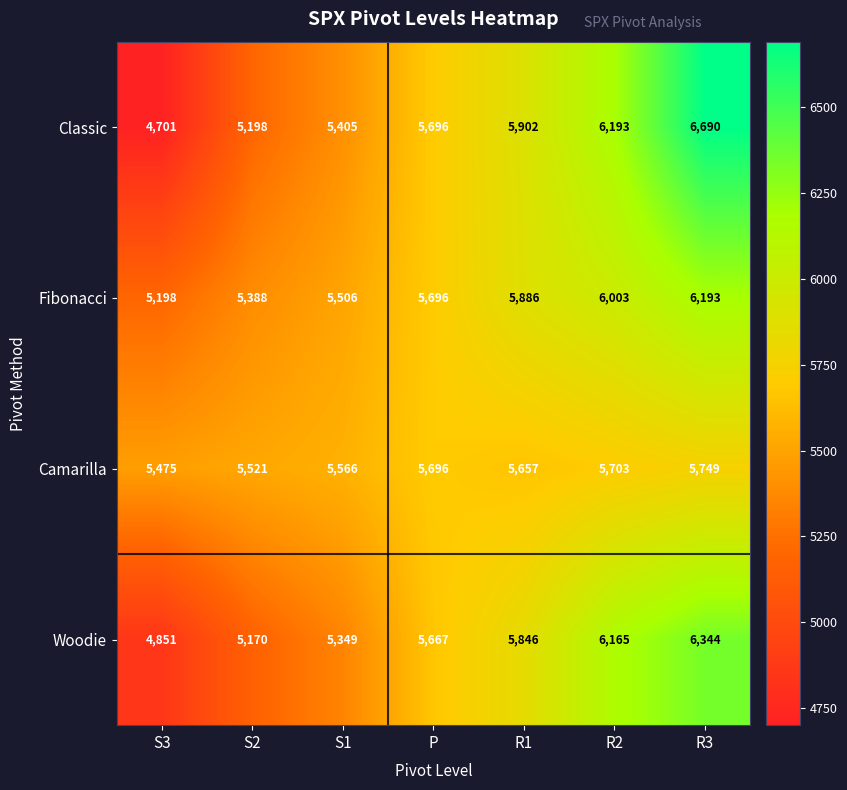

What is the spread (max minus min) of values at P?

29